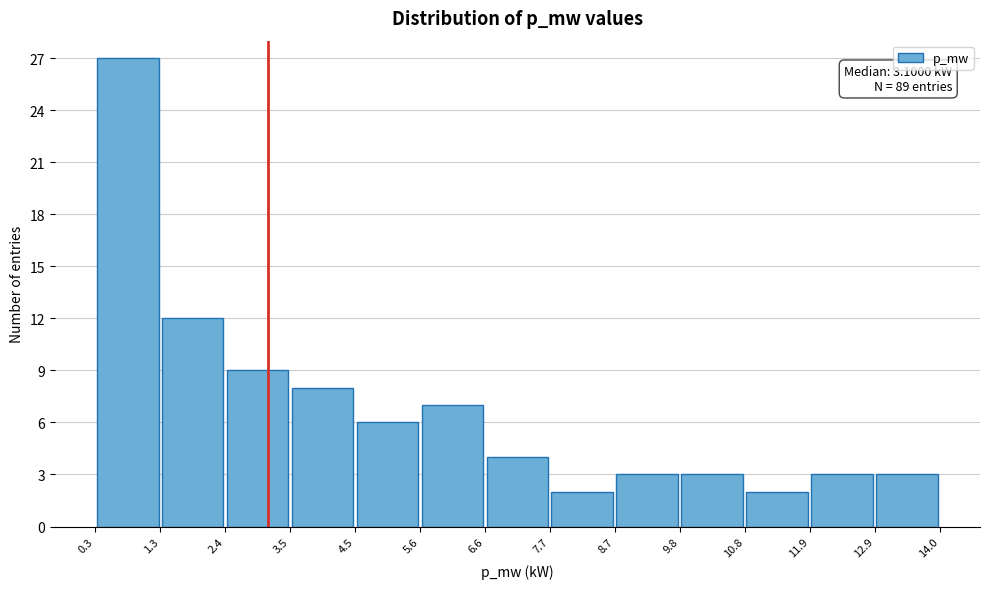

Which range on the x-axis has the tallest bar?

0.3 to 1.3